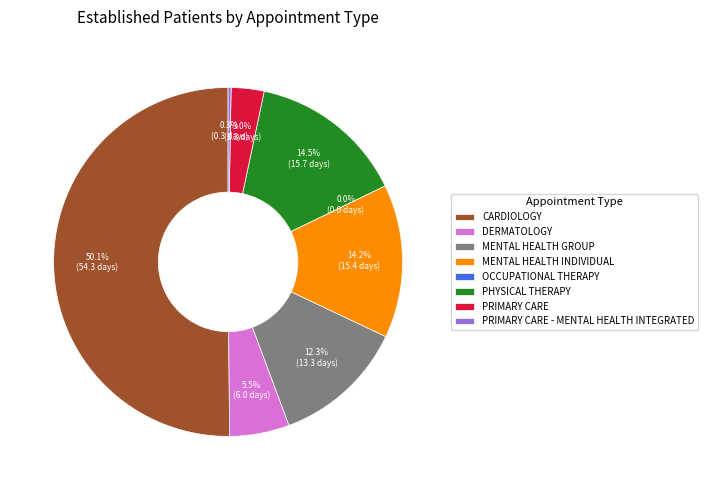

Is the sum of PRIMARY CARE and MENTAL HEALTH GROUP greater than half?

No